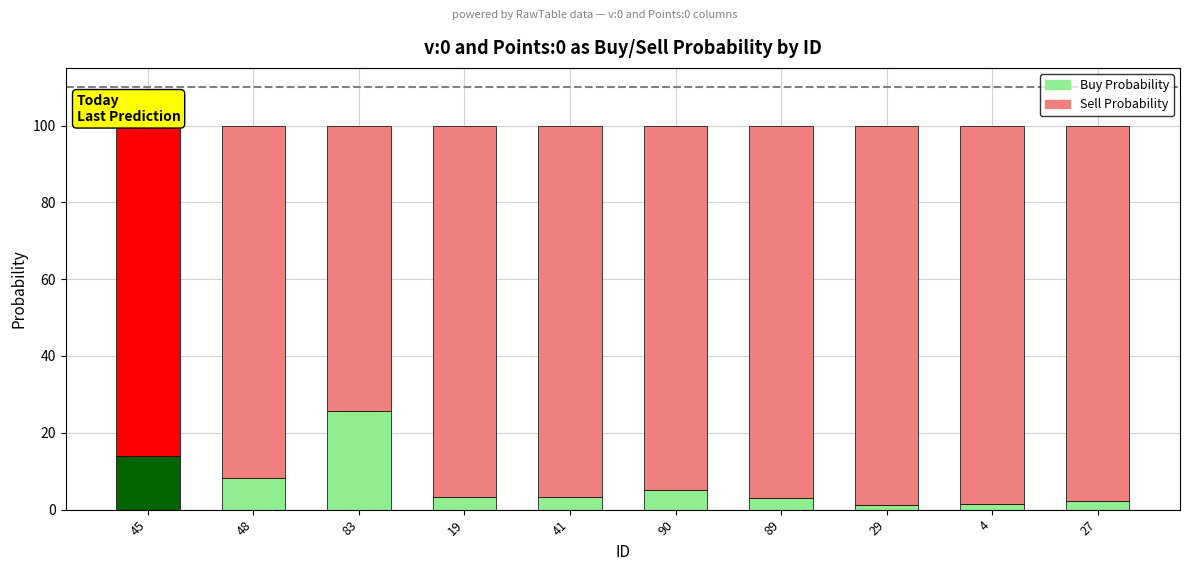

True or false: Buy Probability has a value of 3.0 at 89.

True